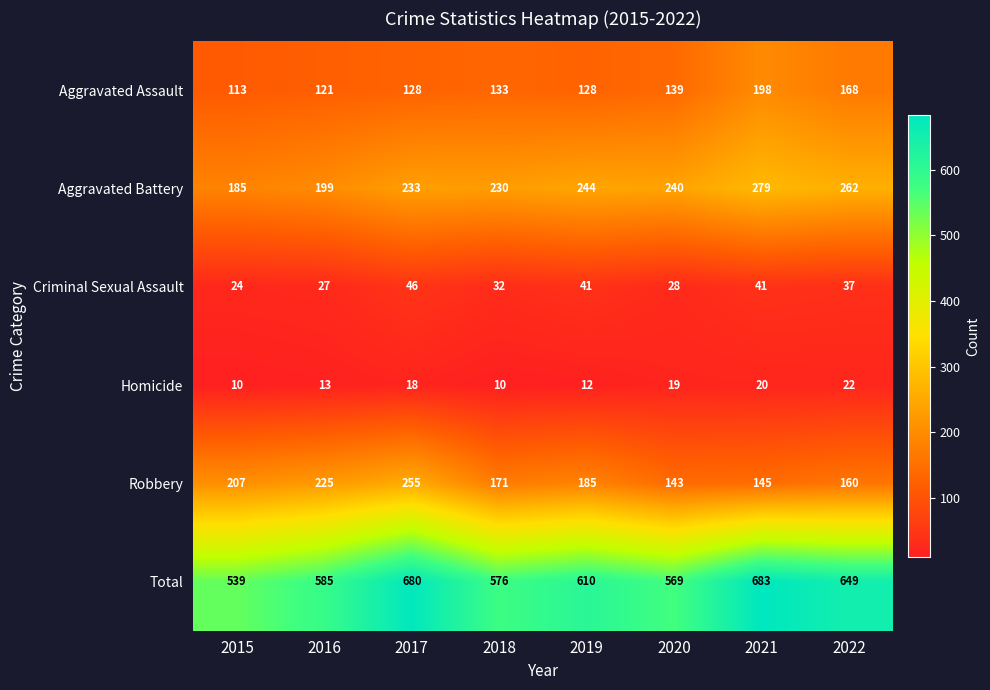

Is it true that Aggravated Assault equals 128 at 2017?

True